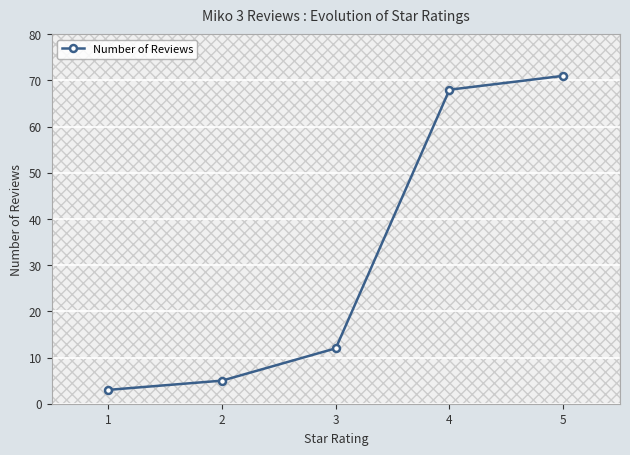

Does the chart display data point markers on the line(s)?

Yes